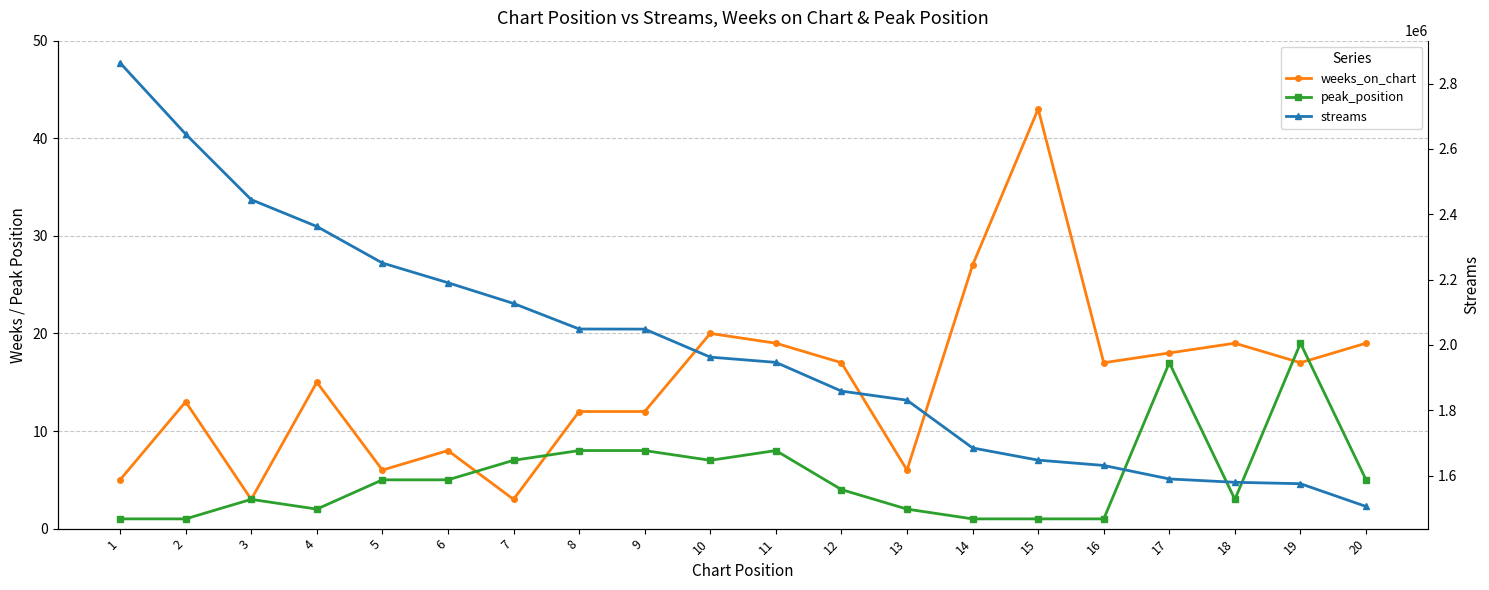

What is the value of the peak_position point at the 4th from the left?

2